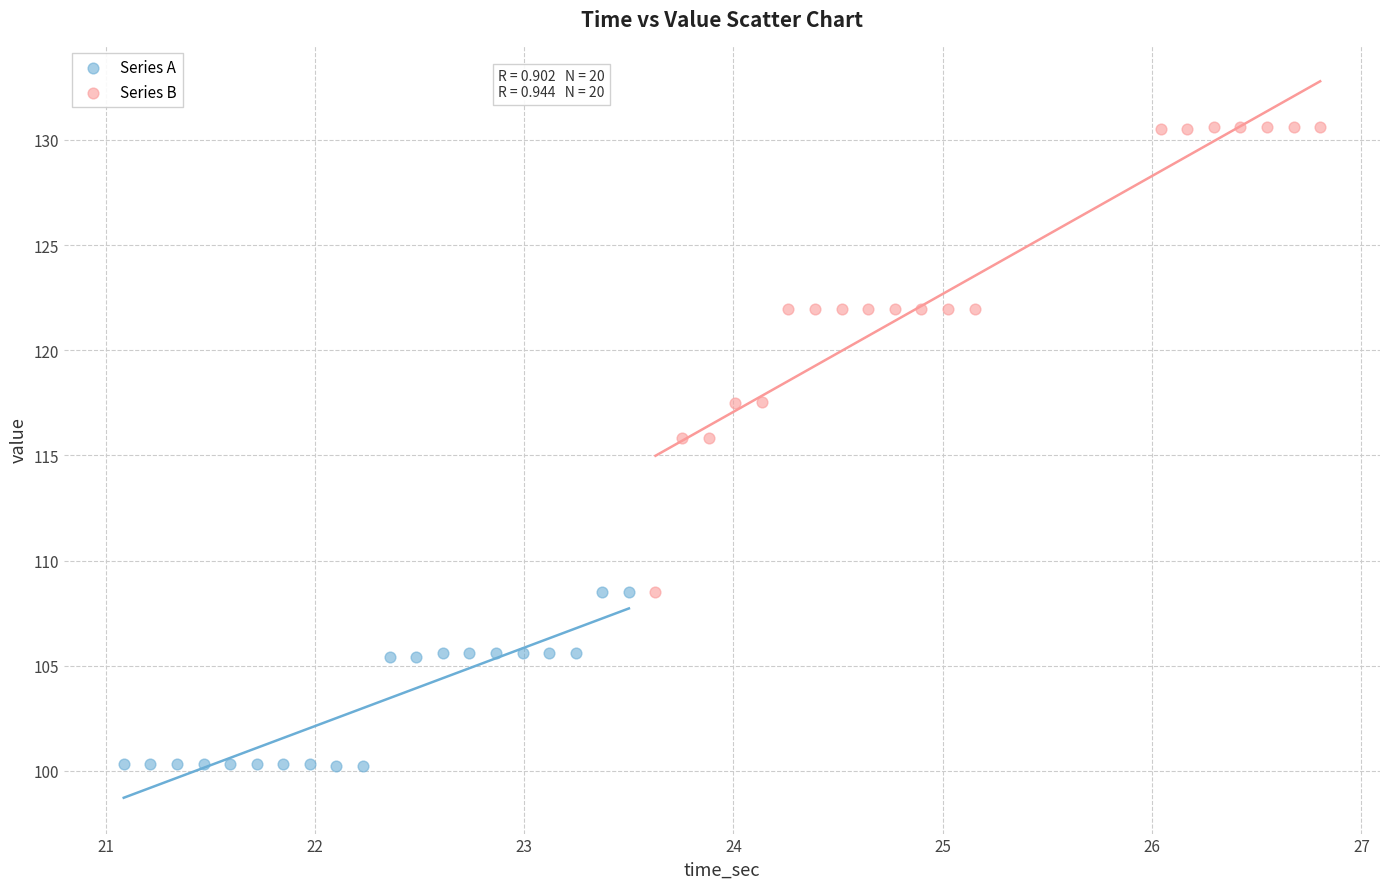

What are all the series names shown in the legend?

Series A, Series B